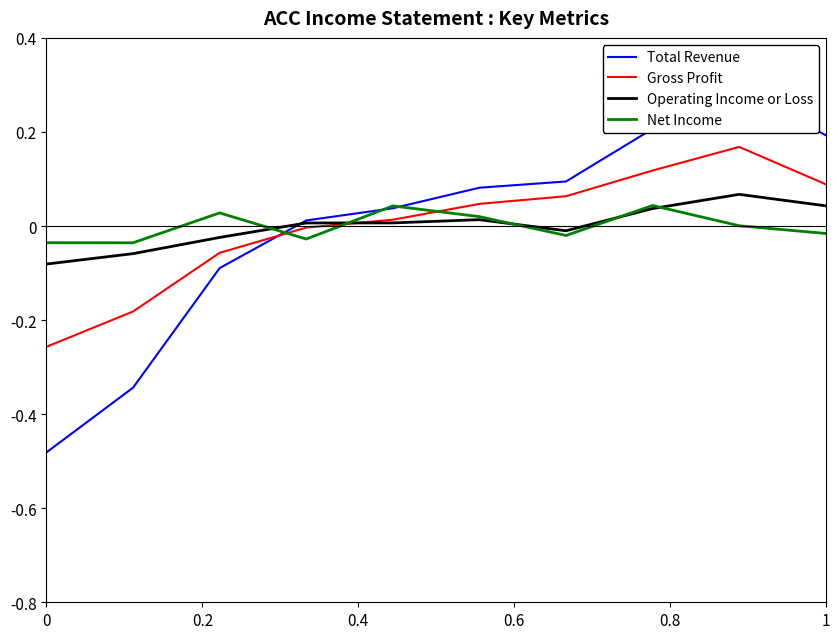

The value of Gross Profit at 1 is 0.1. True or false?

True